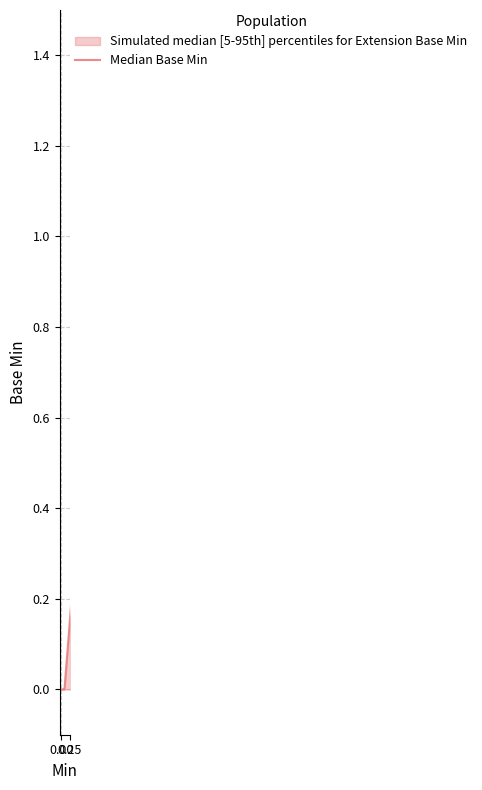

How many series are shown in this chart?

1